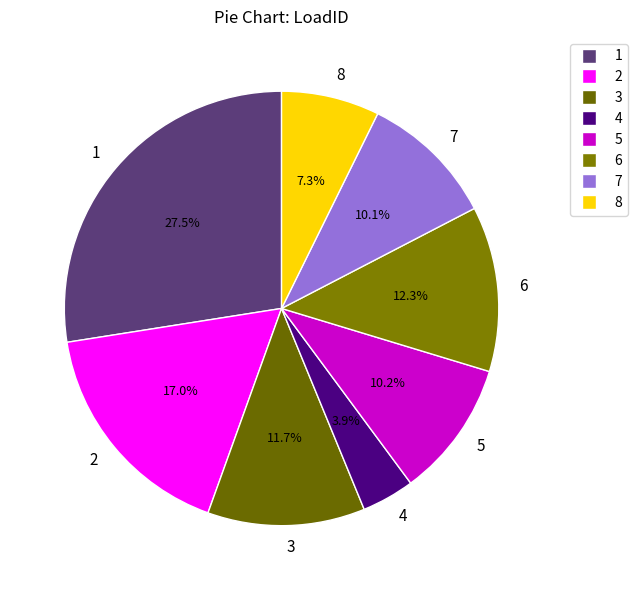

How many segments does this pie chart have?

8